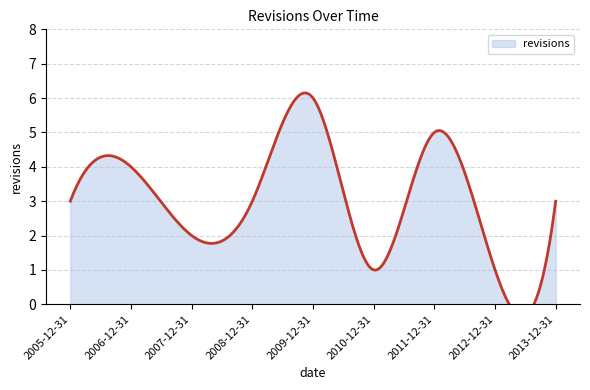

How many series are shown in this chart?

1